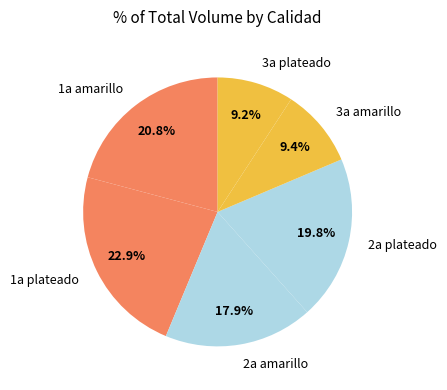

Which slice is the largest?

1a plateado